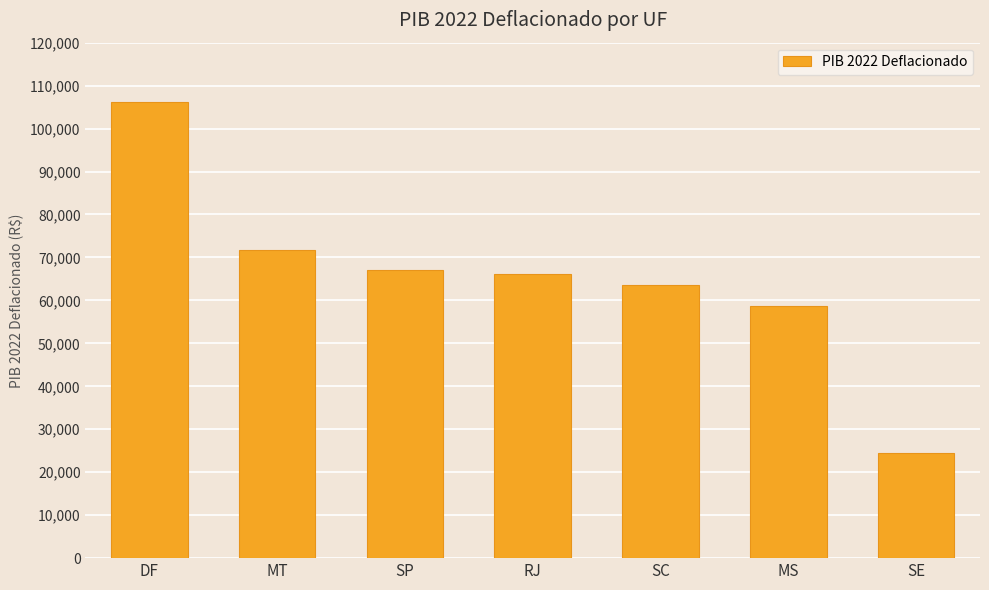

Where does the data first go above 66053?

DF